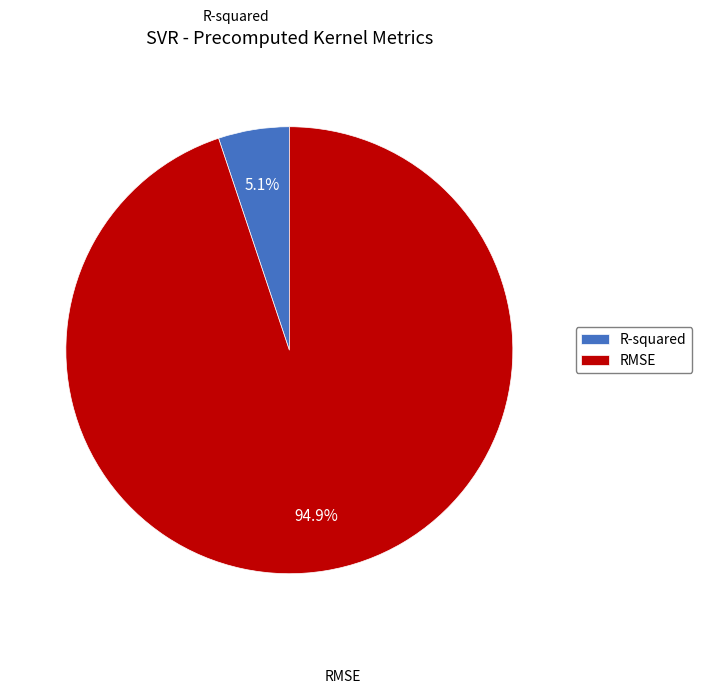

True or false: RMSE accounts for 87% of the total.

False